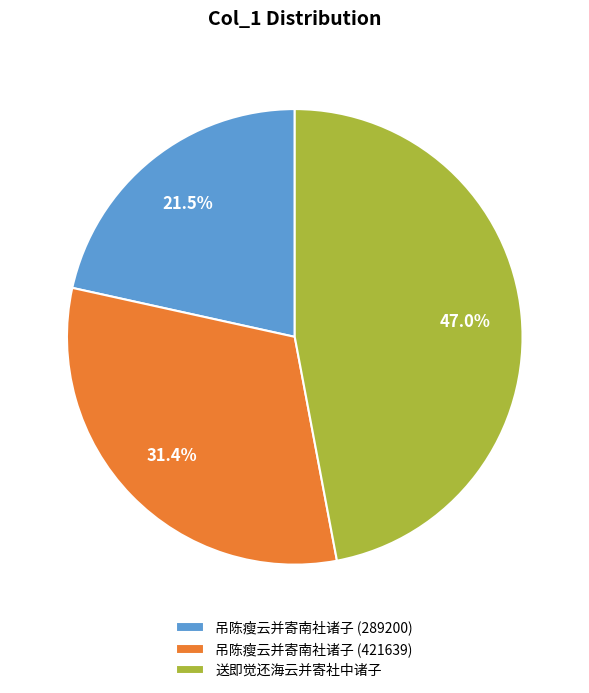

To the nearest percent, what portion does 送即觉还海云并寄社中诸子 represent?

47%